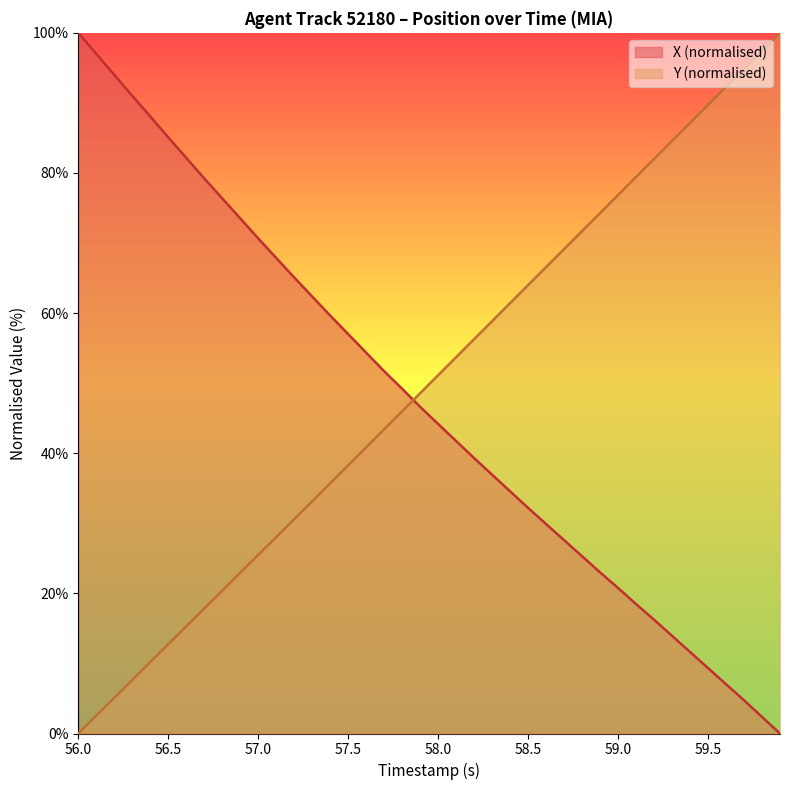

Which category has the highest value across all series?

59.9